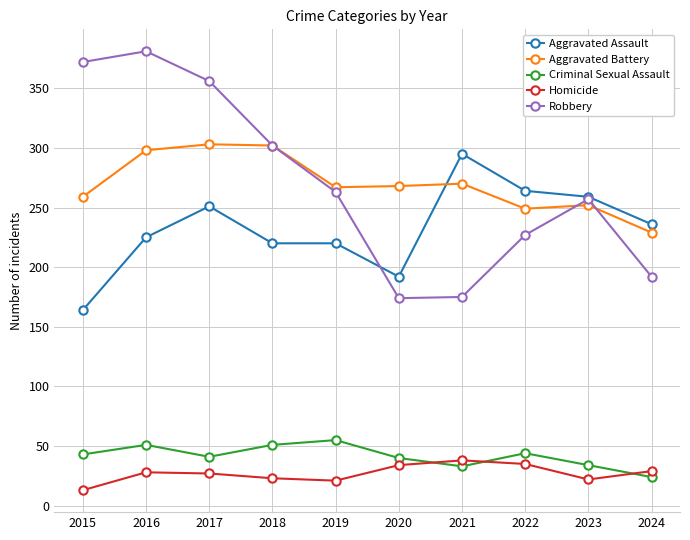

Does the chart have visible grid lines?

Yes